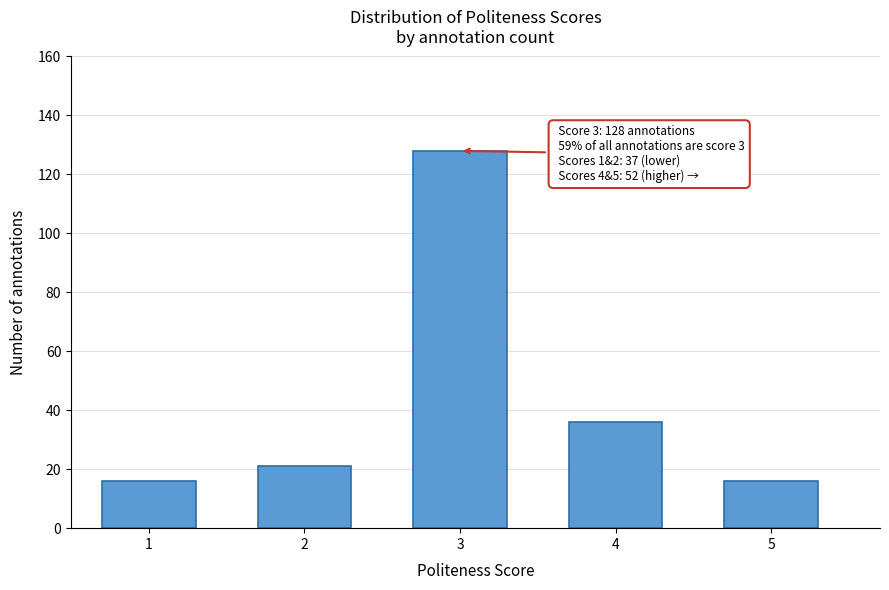

Reading left to right, list all the values displayed in this chart.

16	21	128	36	16